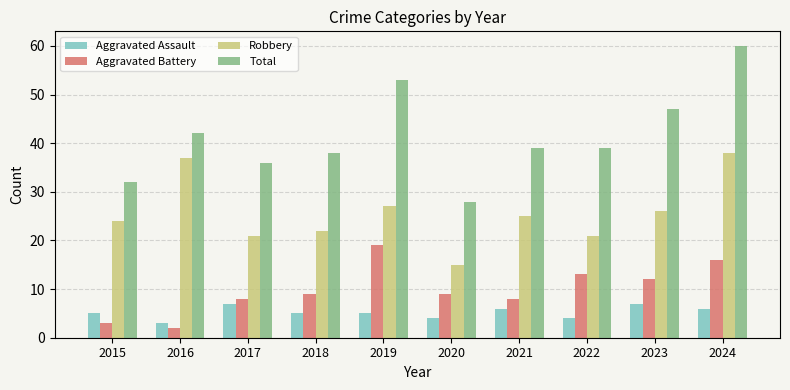

Which series has the widest spread of values?

Total